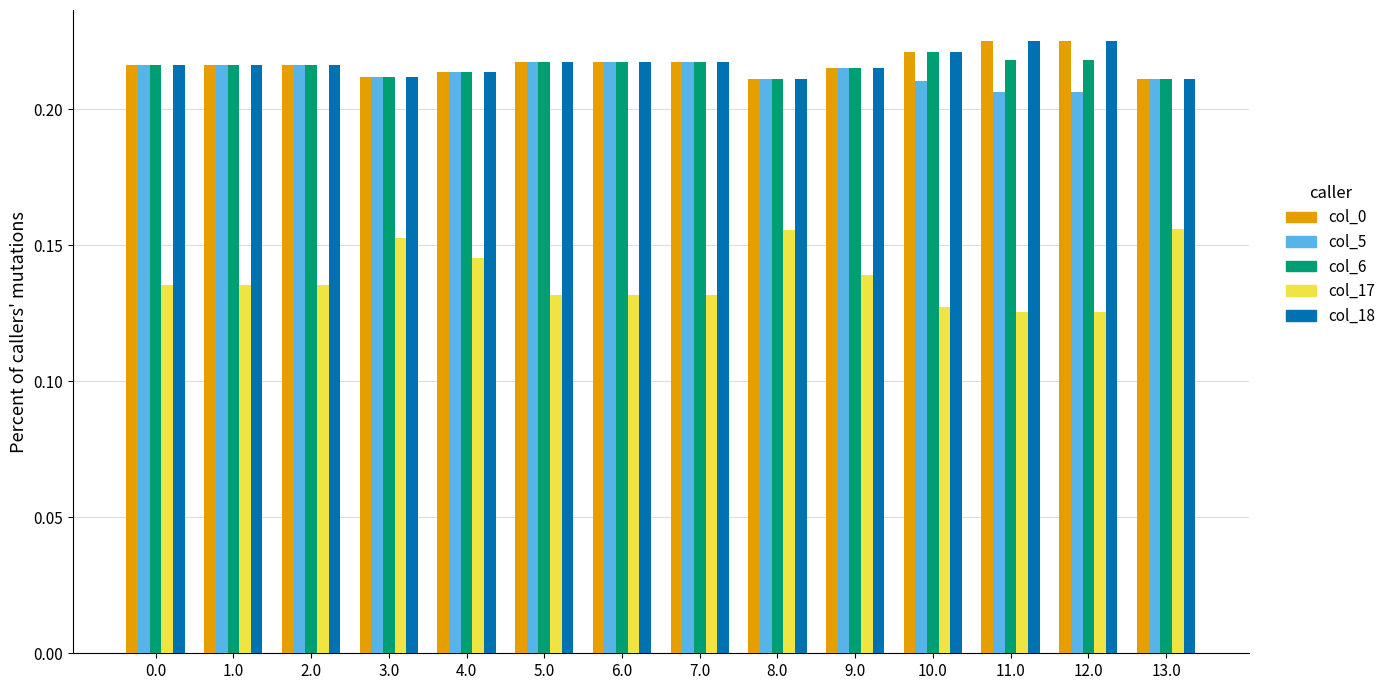

Are the bars grouped side by side (vs. stacked)?

Yes